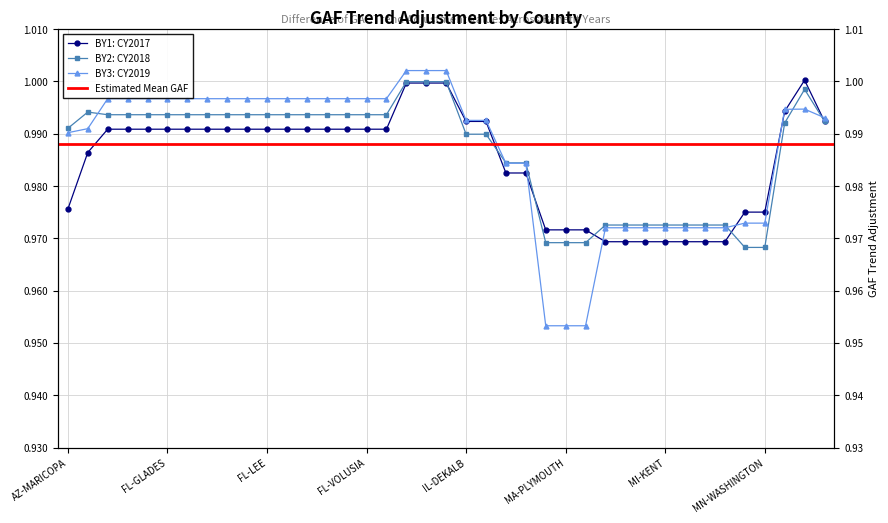

At which category is the sum across all series the highest?

GA-MUSCOGEE